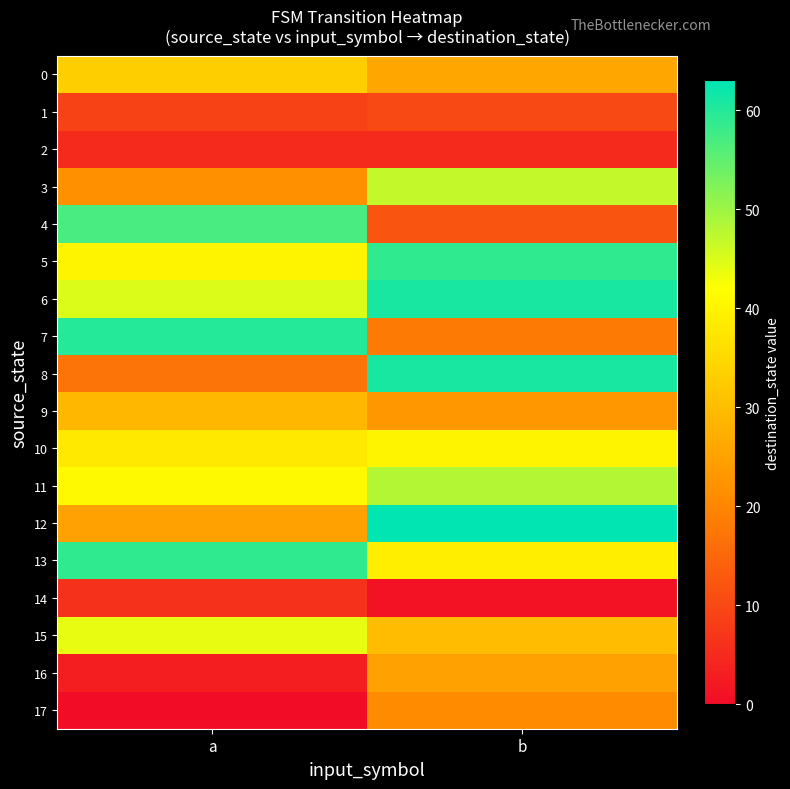

Which label corresponds to the smallest value in the chart?

a